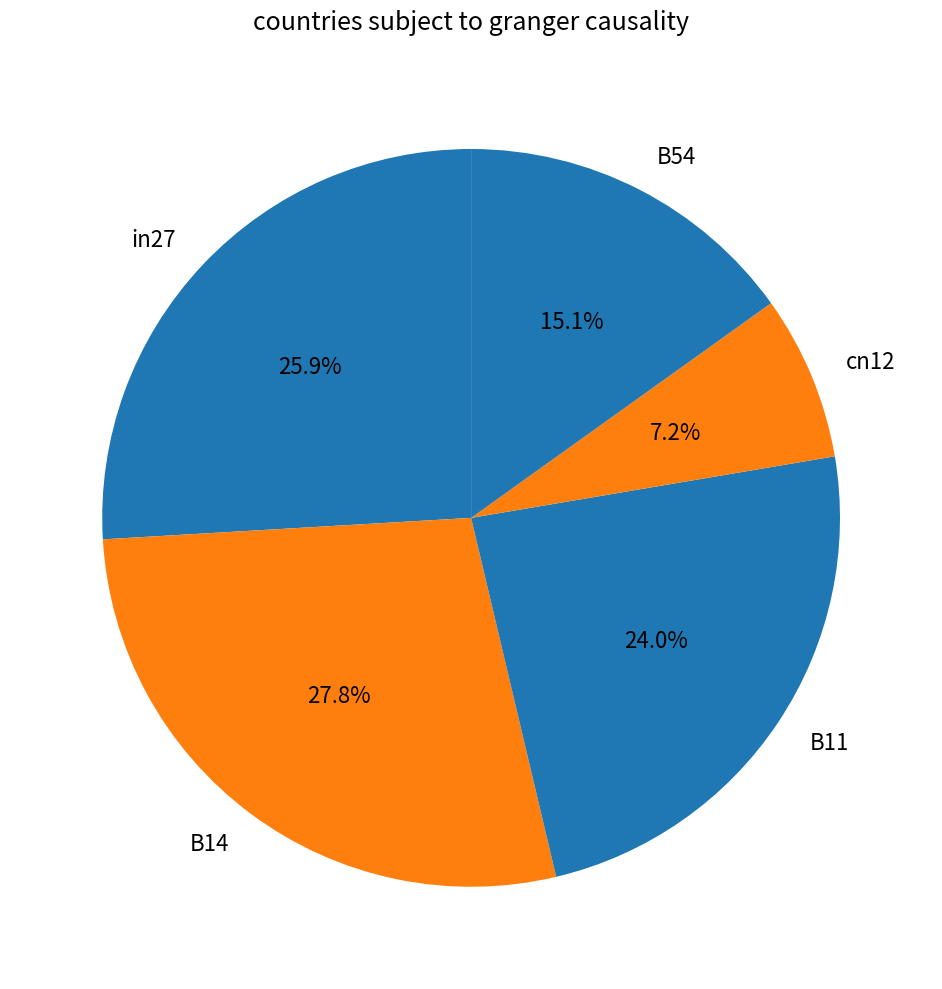

What percentage is the B11 slice, to the nearest percent?

24%